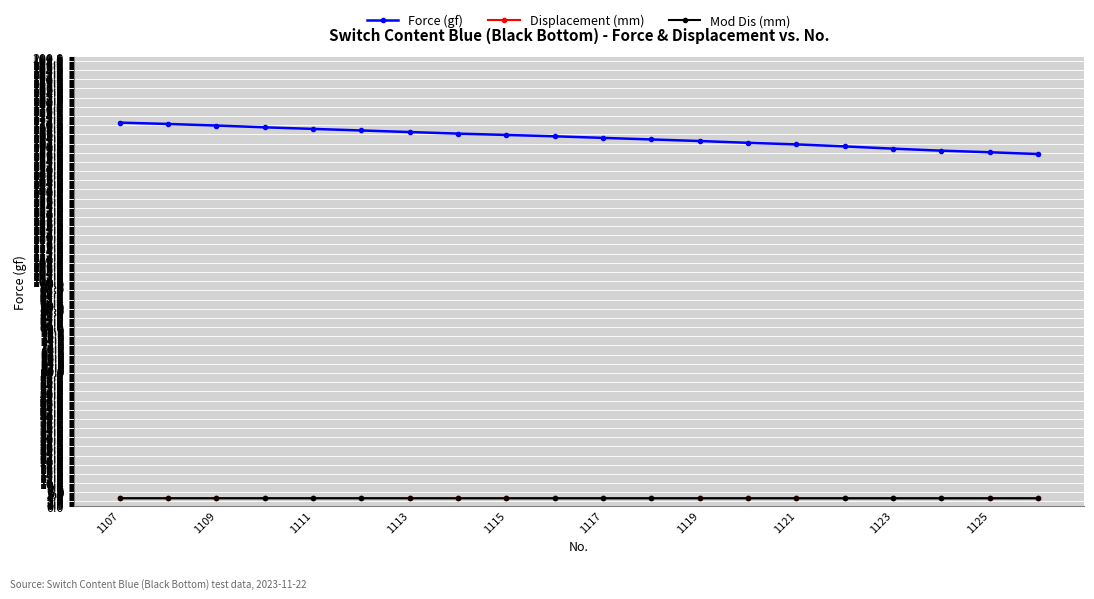

True or false: Displacement (mm) and Force (gf) intersect in this chart.

False